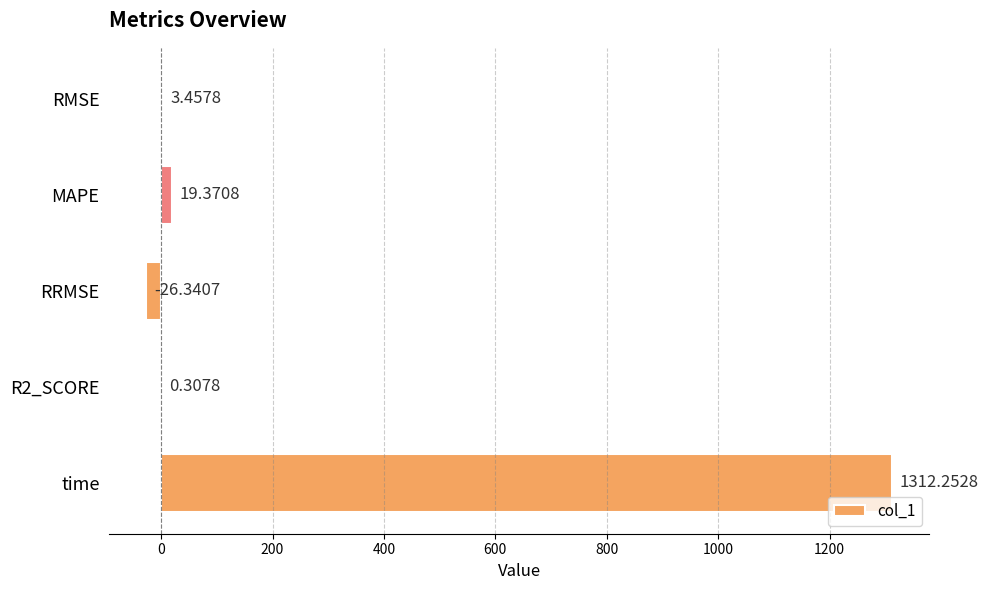

Between MAPE and RRMSE, which is larger?

MAPE